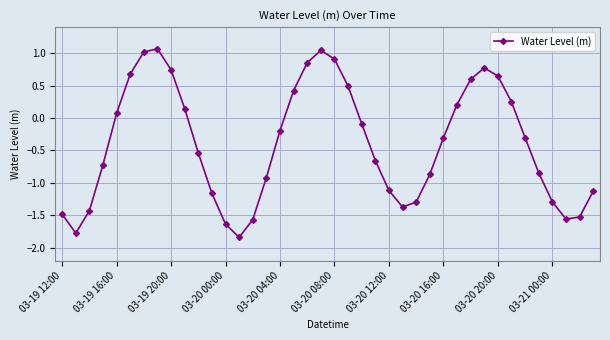

What is the maximum value shown in the chart?

1.1